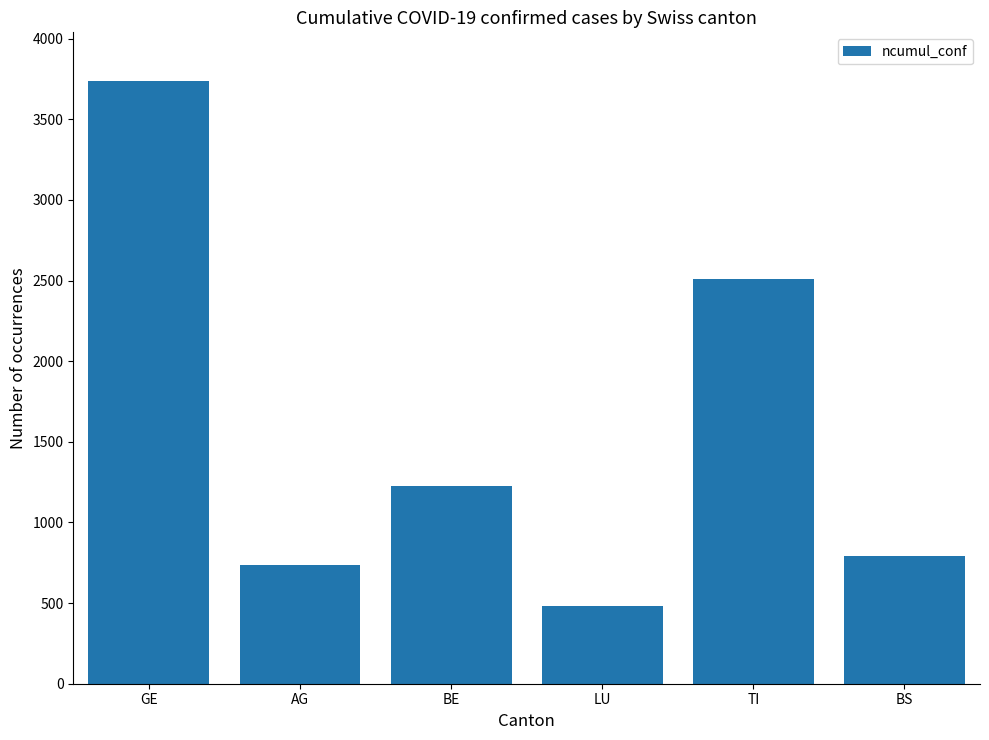

Which label corresponds to the smallest value in the chart?

LU